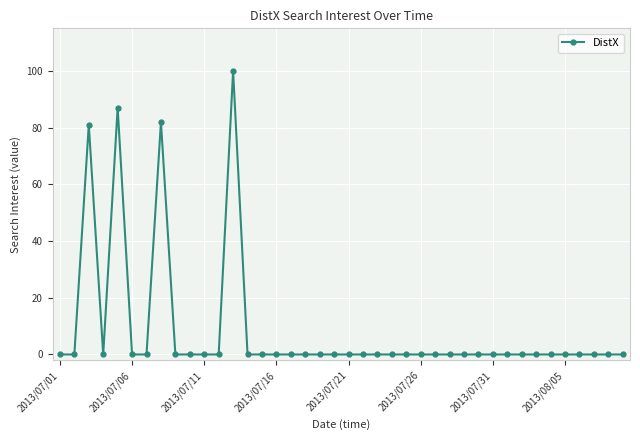

Reading right to left, transcribe all the data shown in this chart.

0	0	0	0	0	0	0	0	0	0	0	0	0	0	0	0	0	0	0	0	0	0	0	0	0	0	0	100	0	0	0	0	82	0	0	87	0	81	0	0